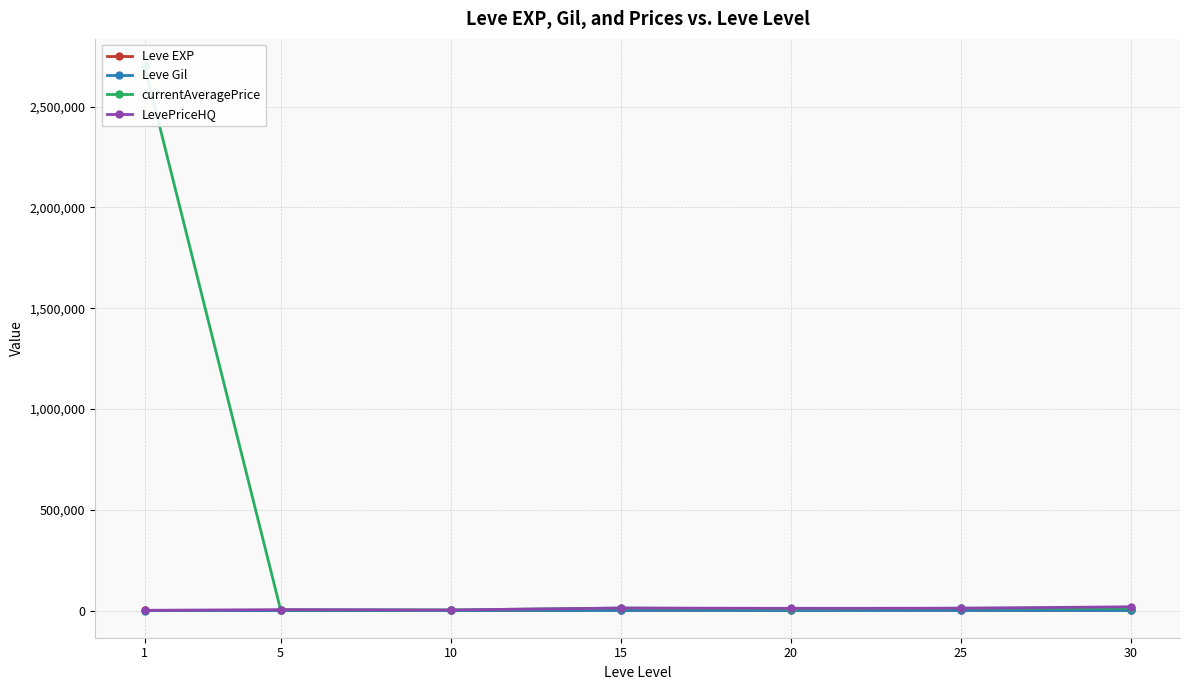

How many interior local peaks does the currentAveragePrice series have?

2